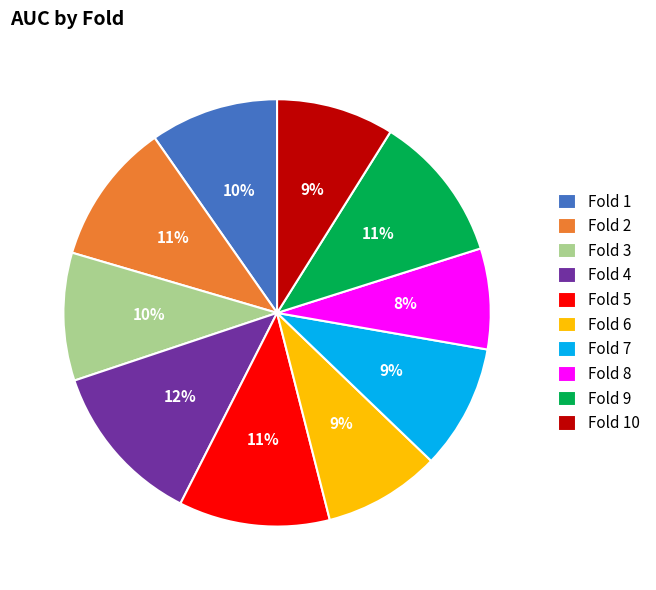

To the nearest percent, what is the combined percentage of Fold 9 and Fold 8?

19%